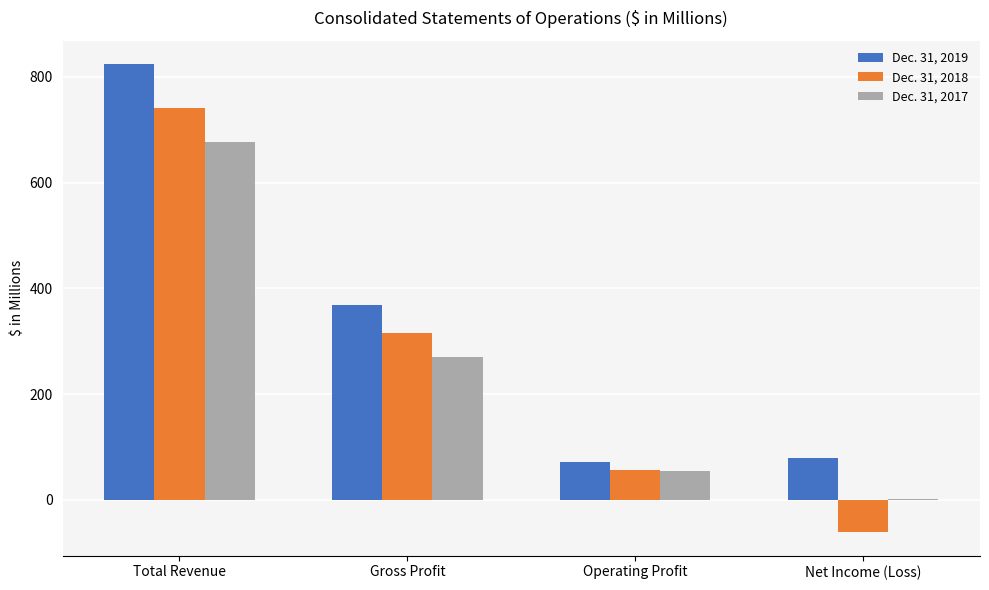

What are all the series names shown in the legend?

Dec. 31, 2019, Dec. 31, 2018, Dec. 31, 2017